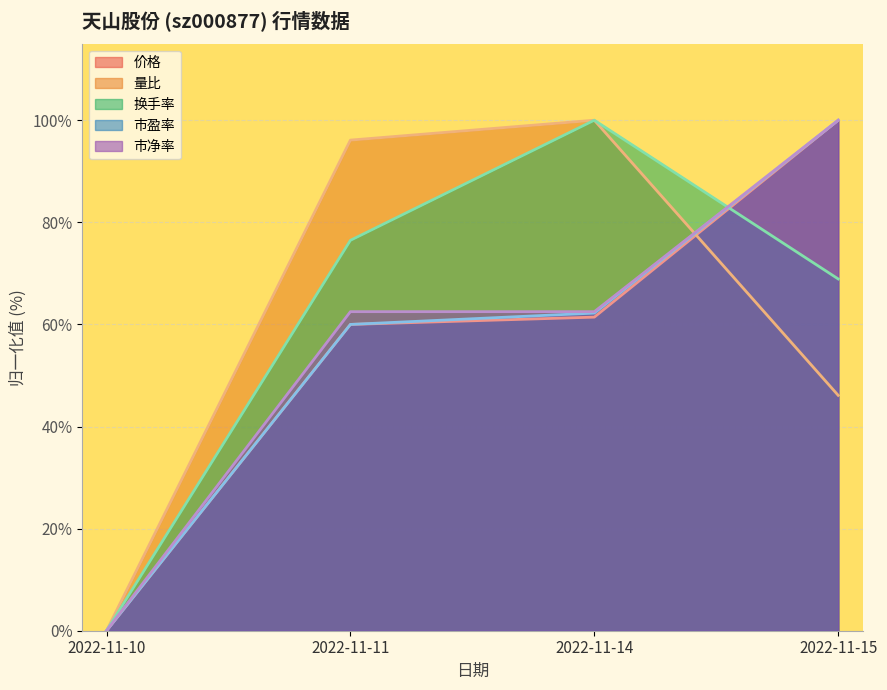

The value of 市净率 at 2022-11-15 is 175.0. True or false?

False